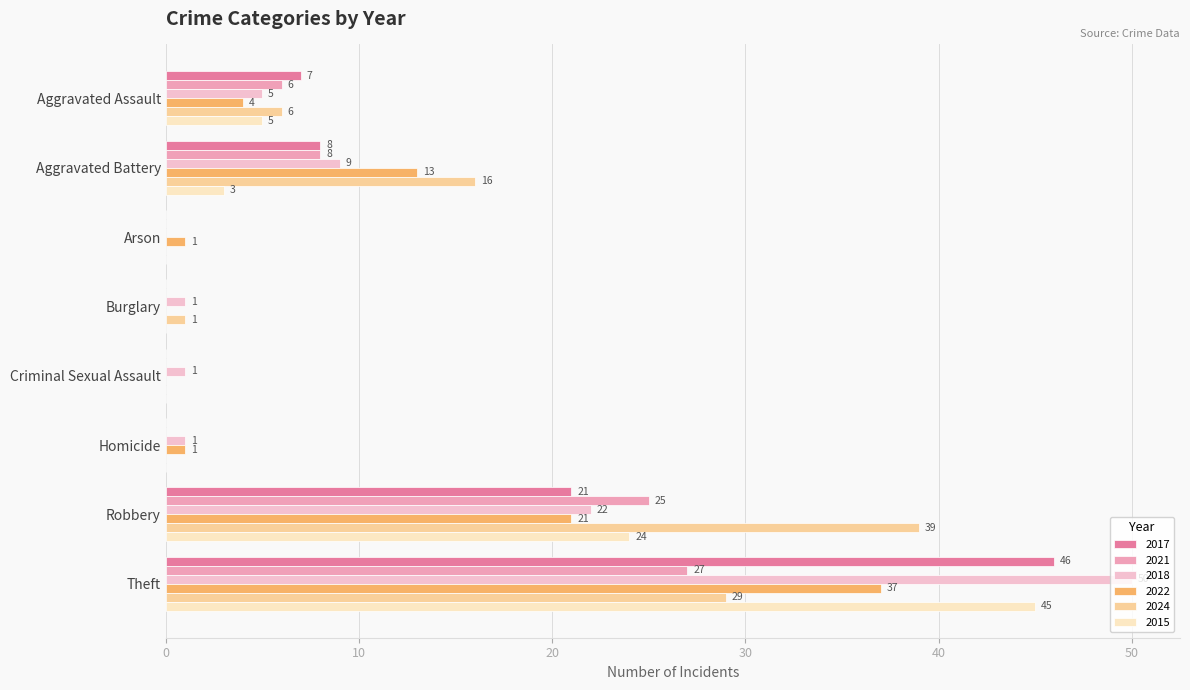

What is the sum of the 2021 values at Aggravated Battery and Criminal Sexual Assault?

8